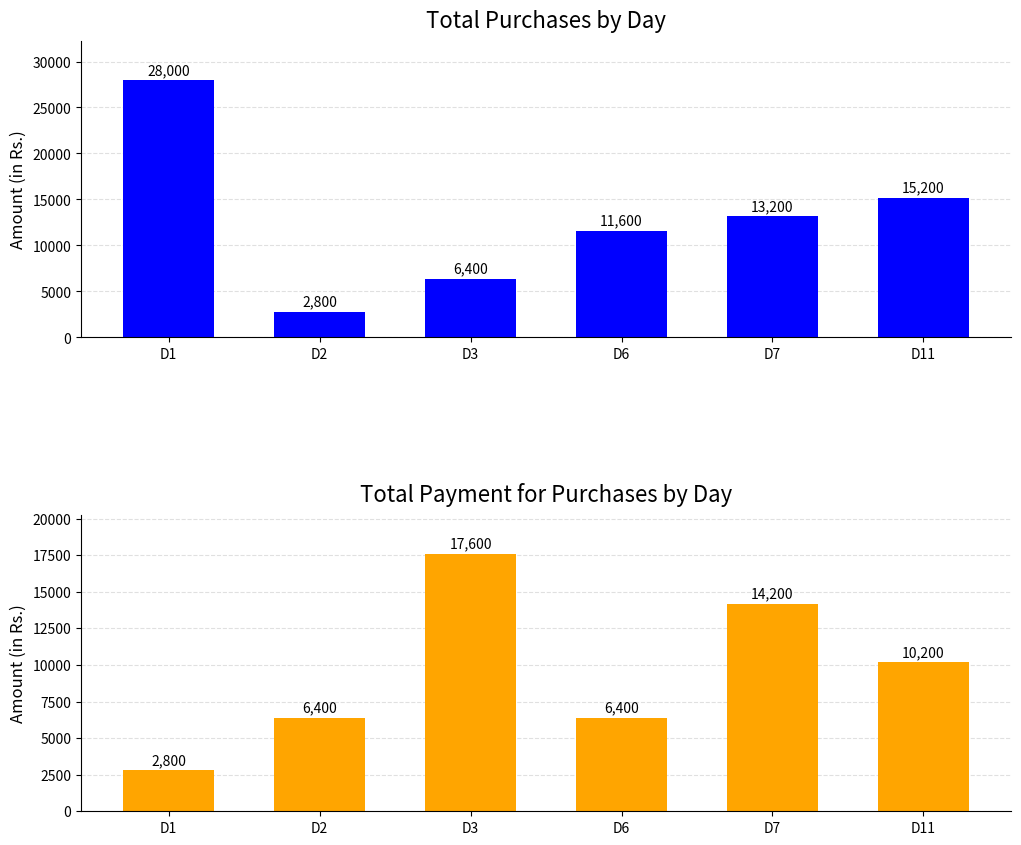

Which series has the largest total across all categories?

Total Purchases